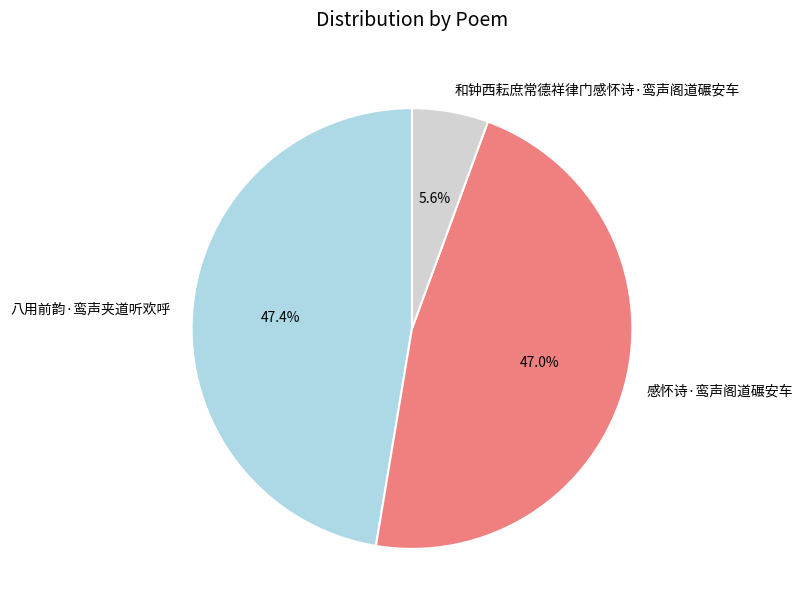

Count the number of slices in the pie.

3